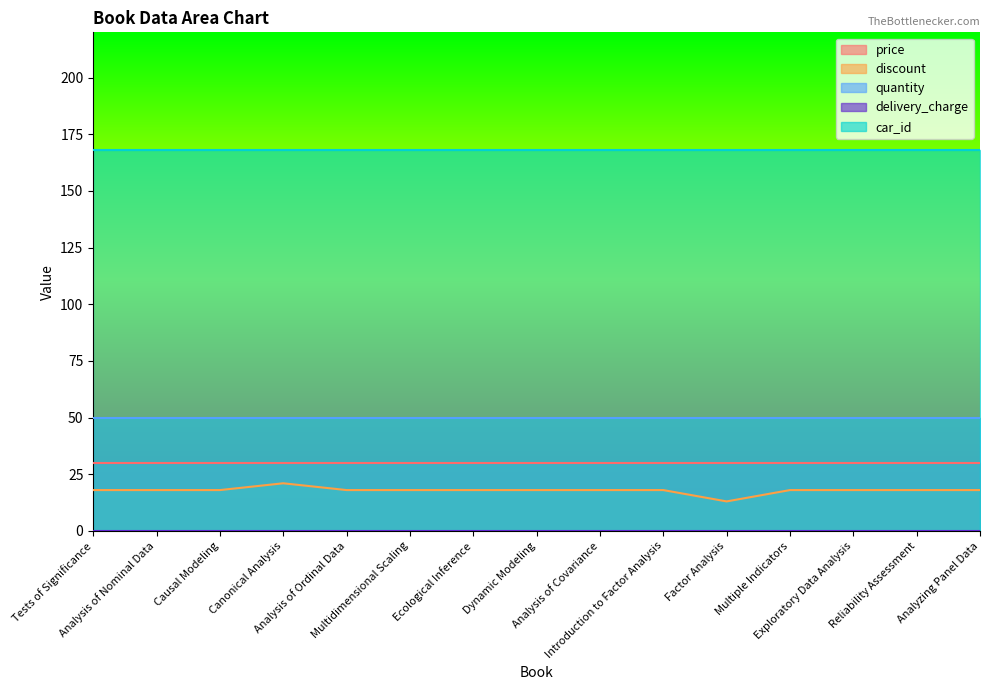

Is the value of discount at Causal Modeling greater than the value of car_id at Analysis of Ordinal Data?

No